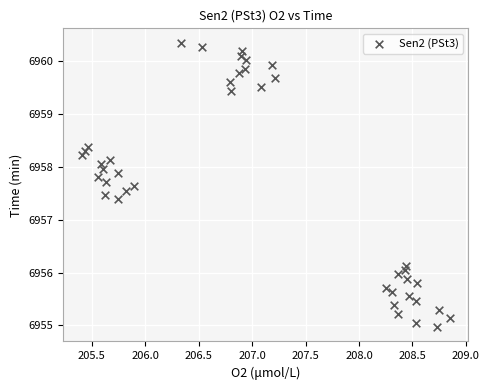

What is the range of Y values (max minus min)?

5.4